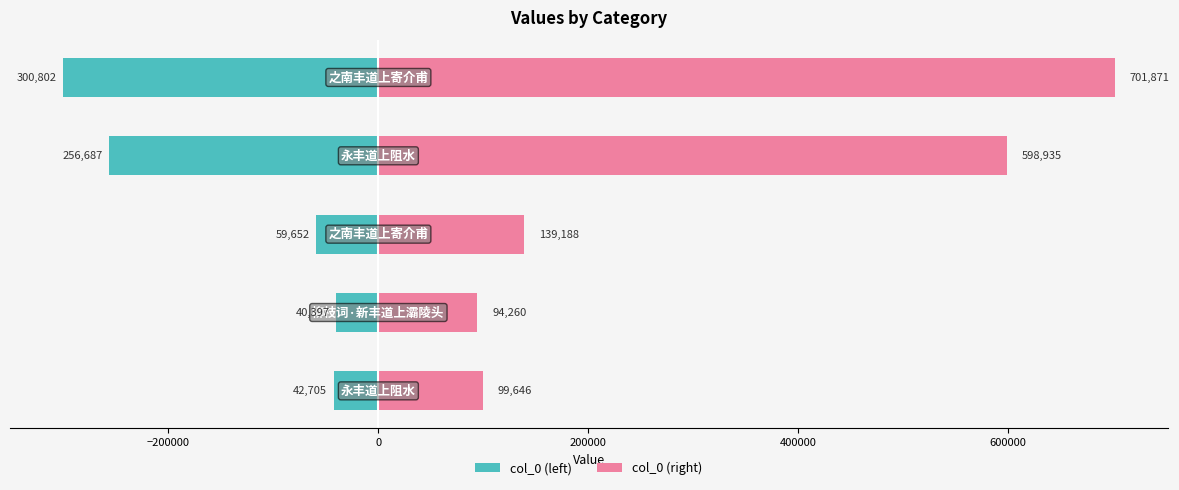

Which series has the widest spread of values?

col_0 (right)